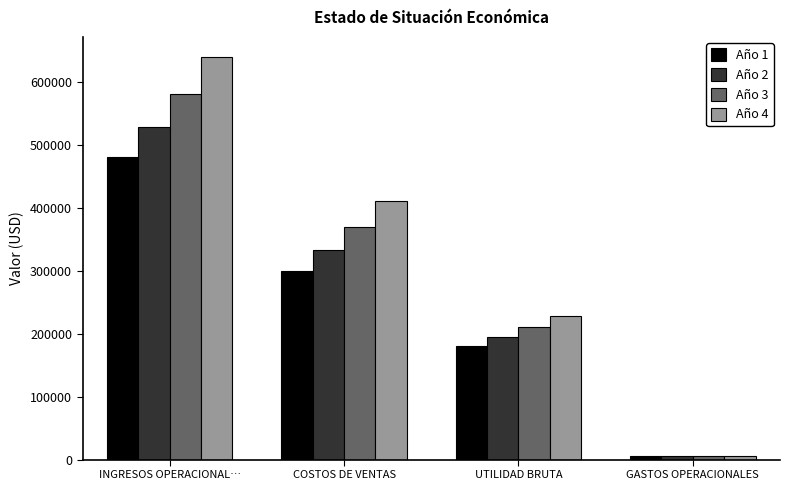

Reading left to right, list all the values displayed in this chart.

Año 1: 480000.0	300000.0	180000.0	5000.0
Año 2: 528000.0	333000.0	195000.0	5150.0
Año 3: 580800.0	369630.0	211170.0	5304.5
Año 4: 638880.0	410289.3	228590.7	5463.6